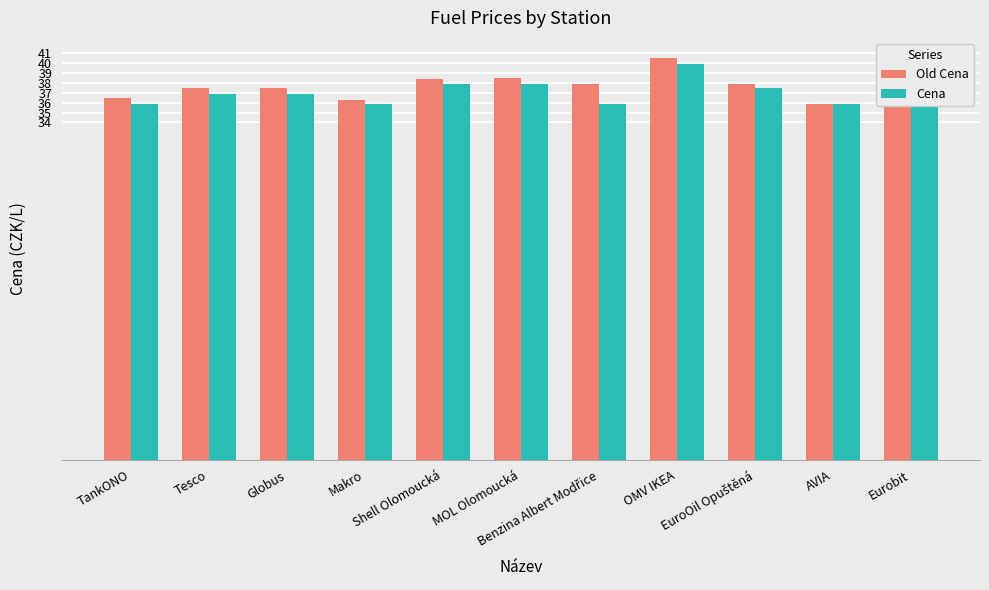

How many data points in Old Cena are above 37?

7